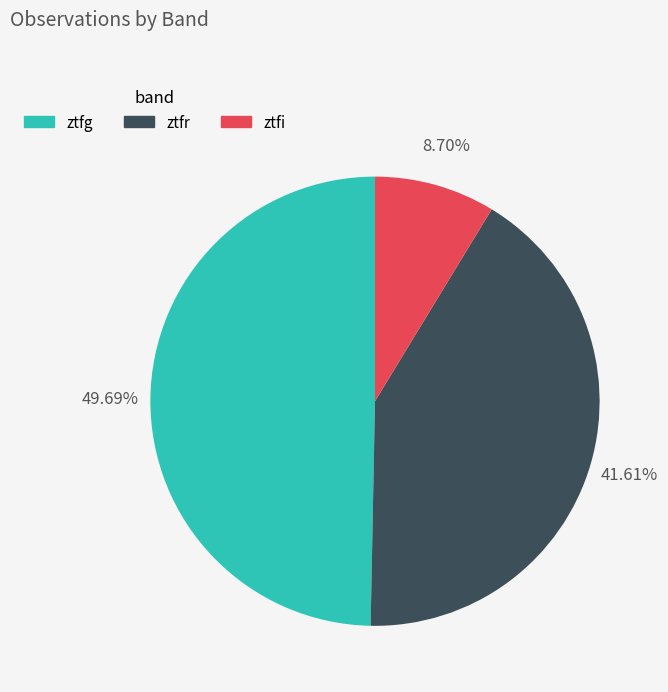

To the nearest percent, what percentage of the pie is ztfg?

50%